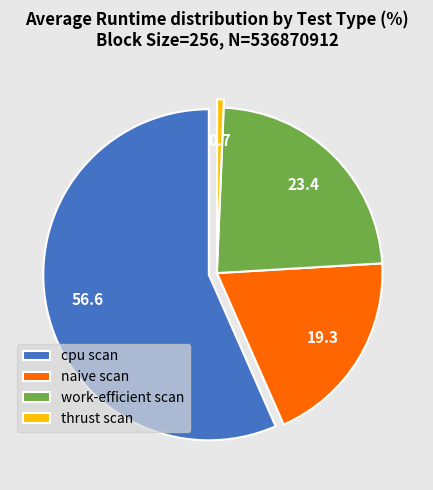

True or false: work-efficient scan accounts for 23% of the total.

True